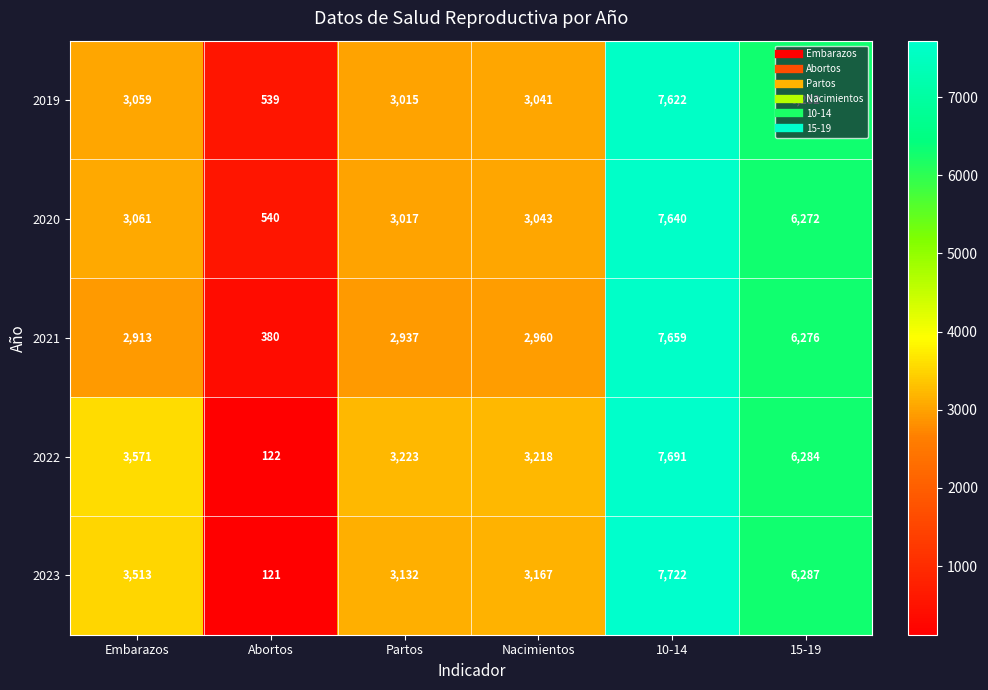

List the series in order of their peak value, highest first.

2023, 2022, 2021, 2020, 2019